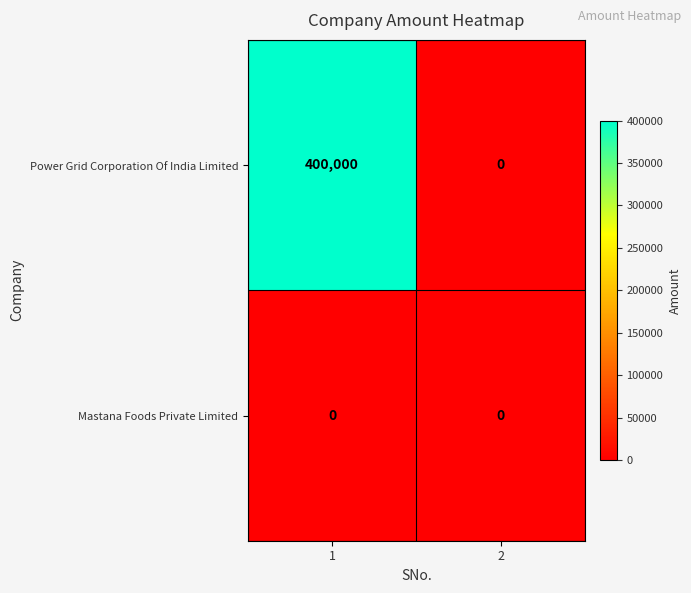

Which series has the largest total across all categories?

Power Grid Corporation Of India Limited